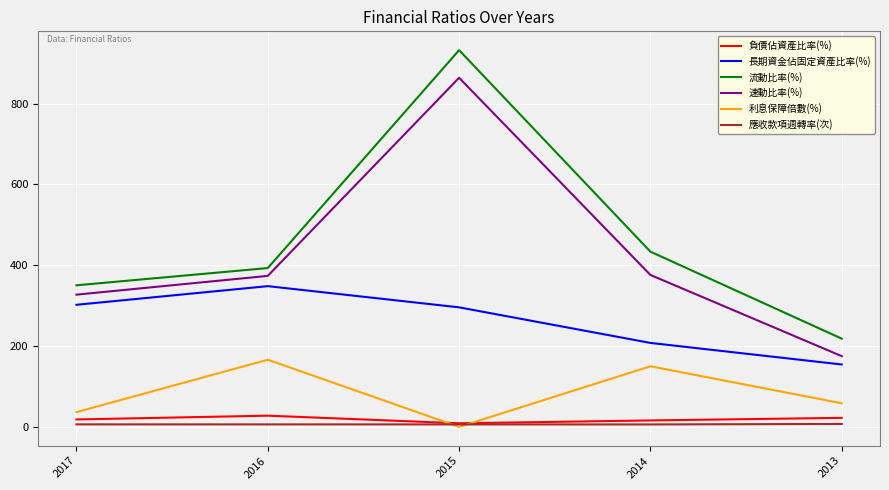

What is the difference between the highest and lowest values at 2016?

386.9